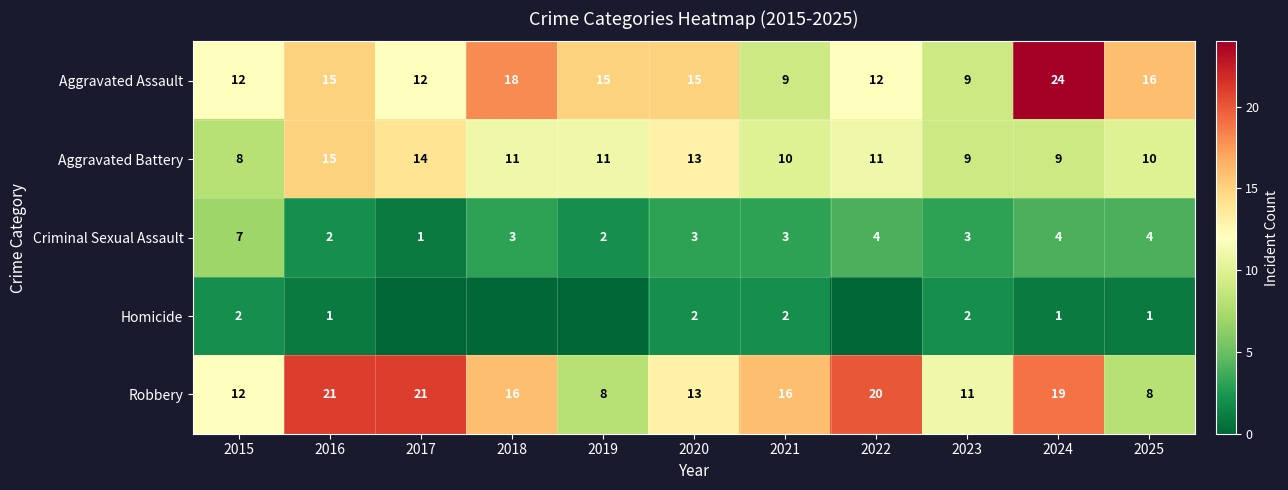

Rank the series at 2025 from highest to lowest value.

Aggravated Assault, Aggravated Battery, Robbery, Criminal Sexual Assault, Homicide